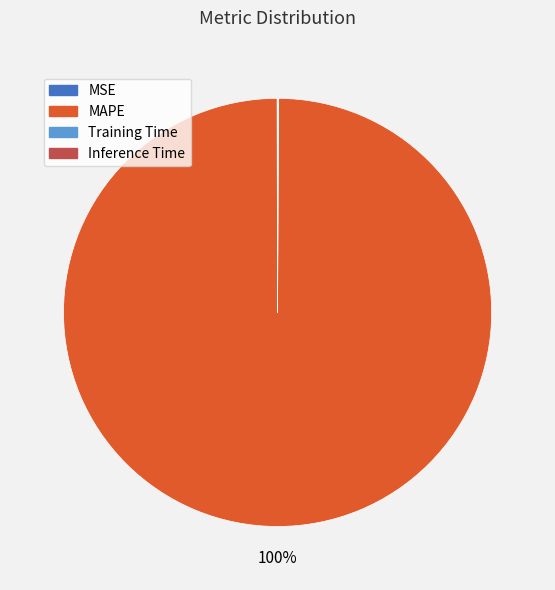

Is it true that MAPE is 100% of the pie?

True